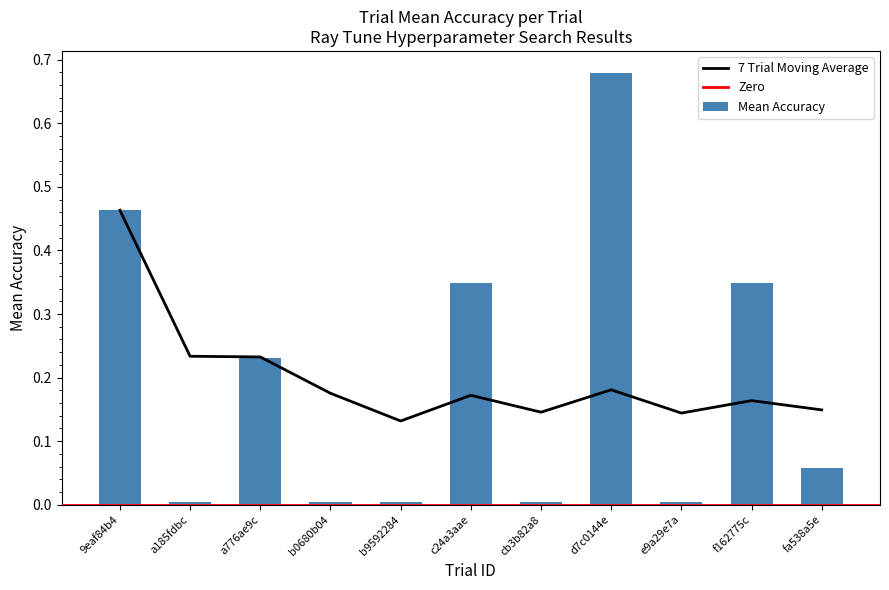

The mean_accuracy series shows 0.0 at b0680b04. True or false?

False